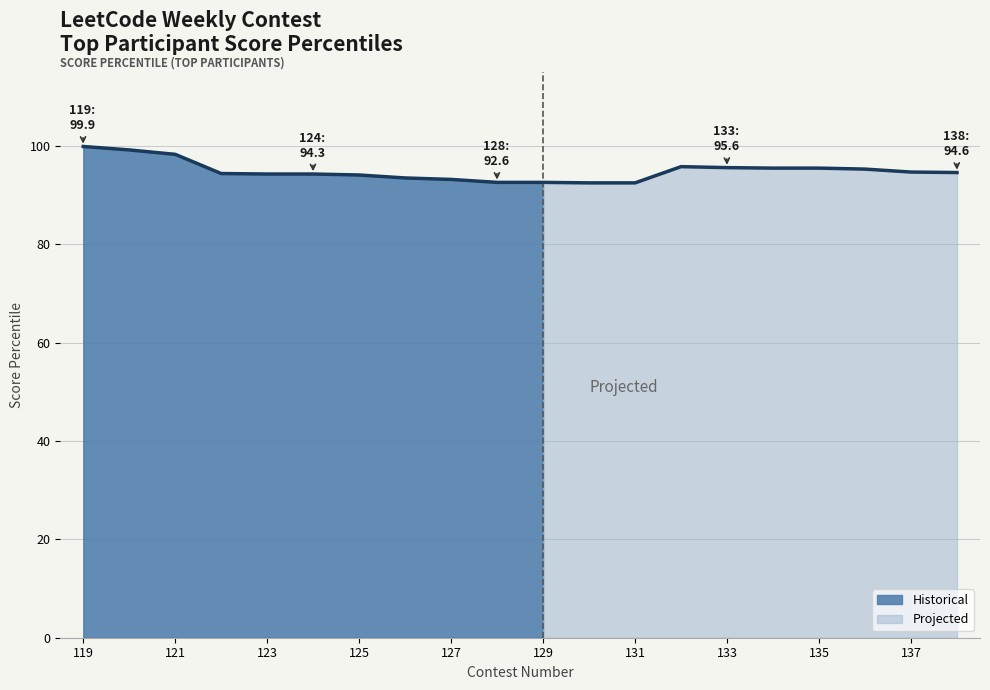

What is the maximum value shown in the chart?

99.9